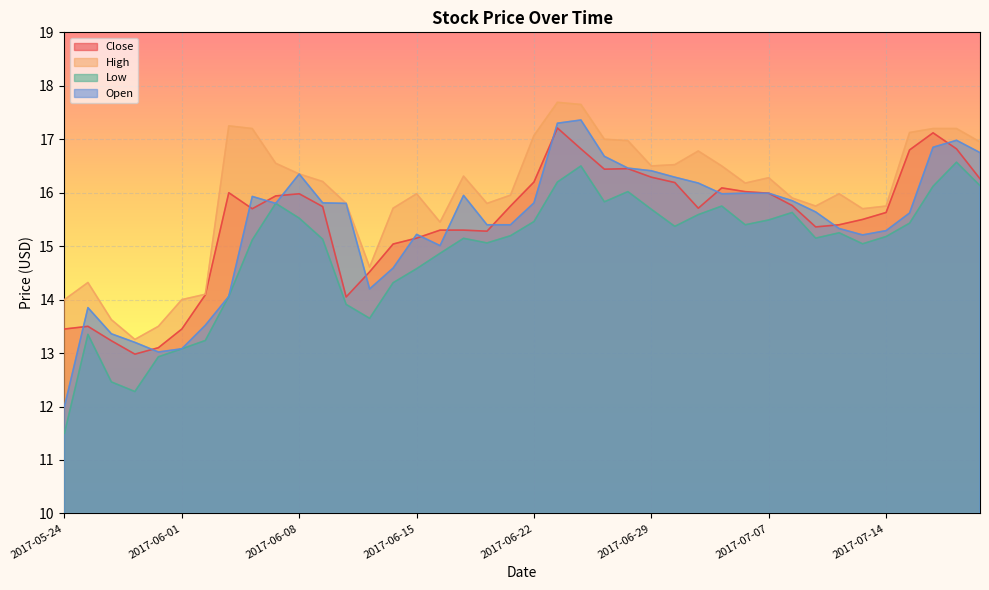

Which series has the largest range (max minus min)?

Open